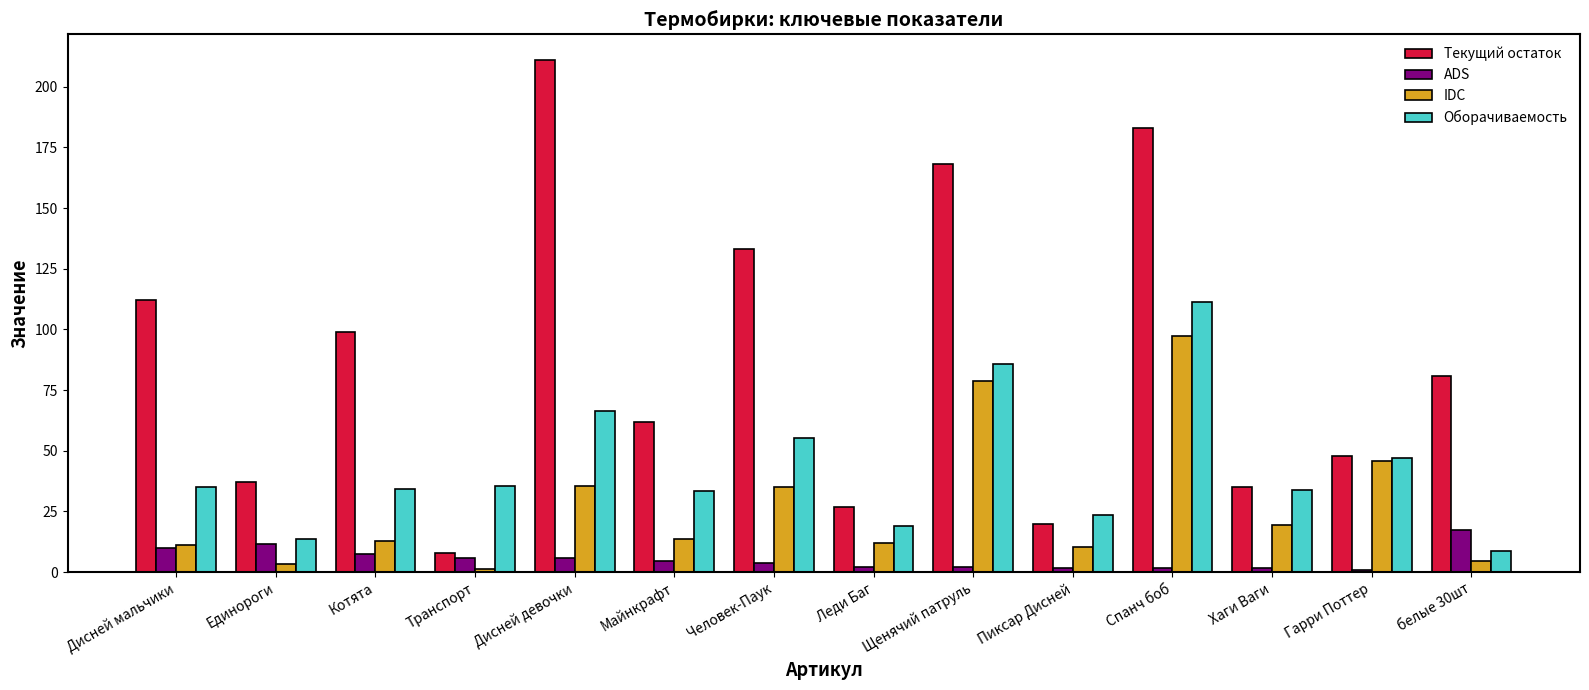

Between Пиксар Дисней and Хаги Ваги, which series saw the biggest shift?

Текущий остаток